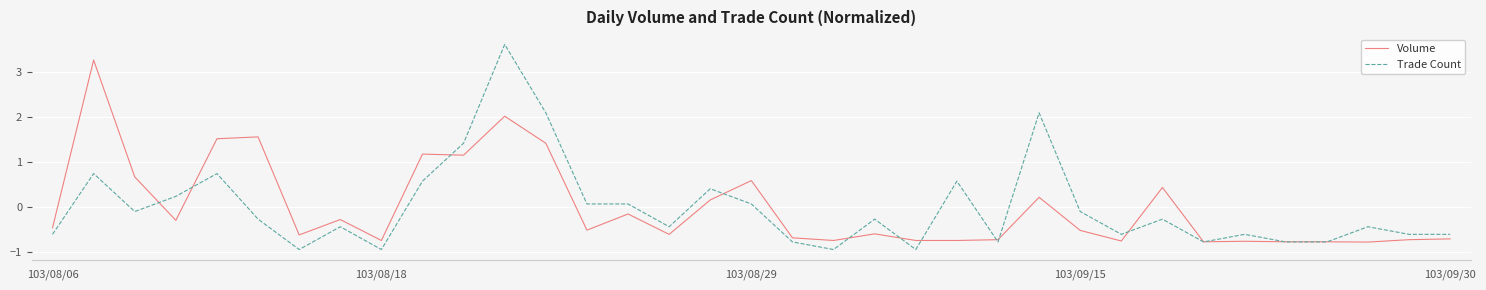

After their last crossing, which series has the higher values: Trade Count or Volume?

Trade Count